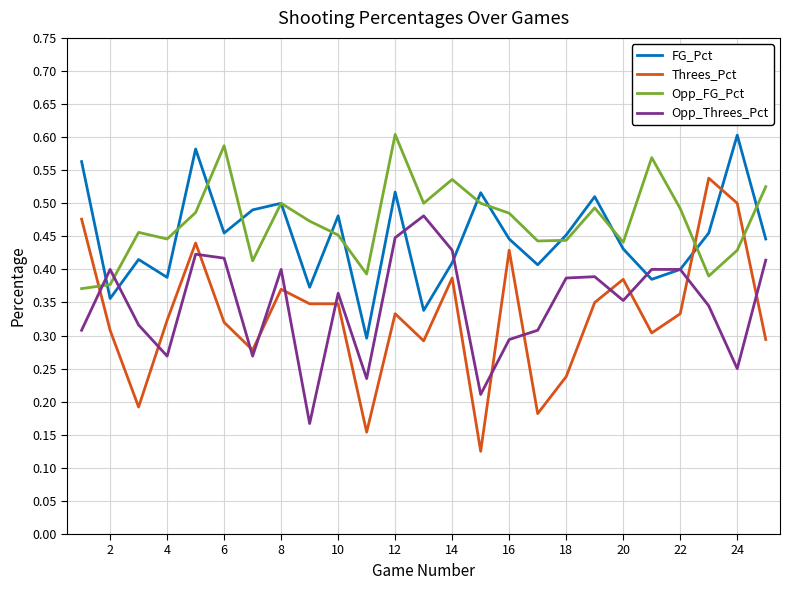

Which series has the widest spread of values?

Threes_Pct